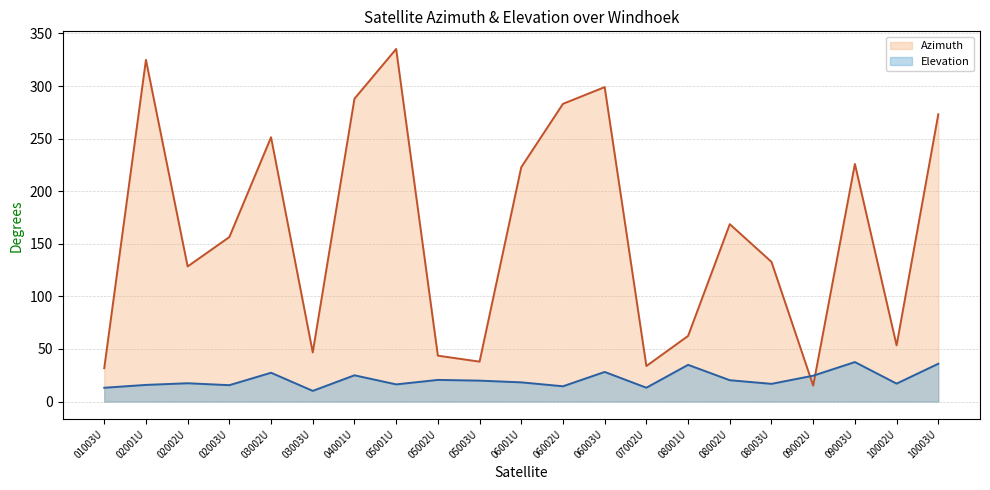

Reading left to right, transcribe all the data shown in this chart.

Azimuth: 31.7	324.9	128.5	156.4	251.3	46.7	288.0	335.3	43.6	37.9	222.8	283.1	299.0	33.8	62.4	168.7	132.8	15.1	225.9	53.4	273.2
Elevation: 13.1	15.8	17.4	15.6	27.4	10.2	25.0	16.3	20.6	19.9	18.2	14.5	28.1	13.1	34.9	20.3	16.8	24.6	37.5	17.0	35.9